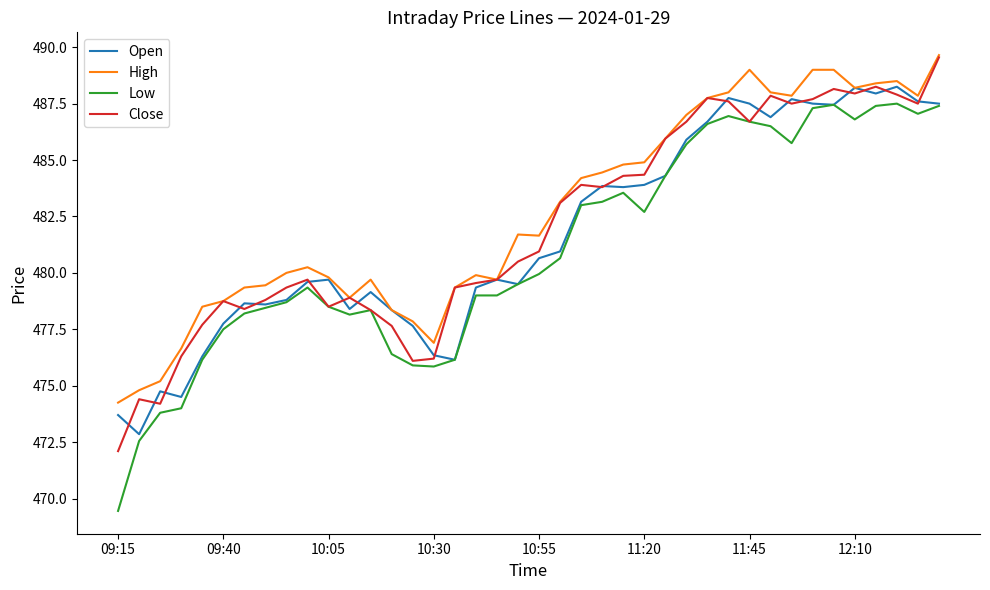

Which series has the largest range (max minus min)?

Low